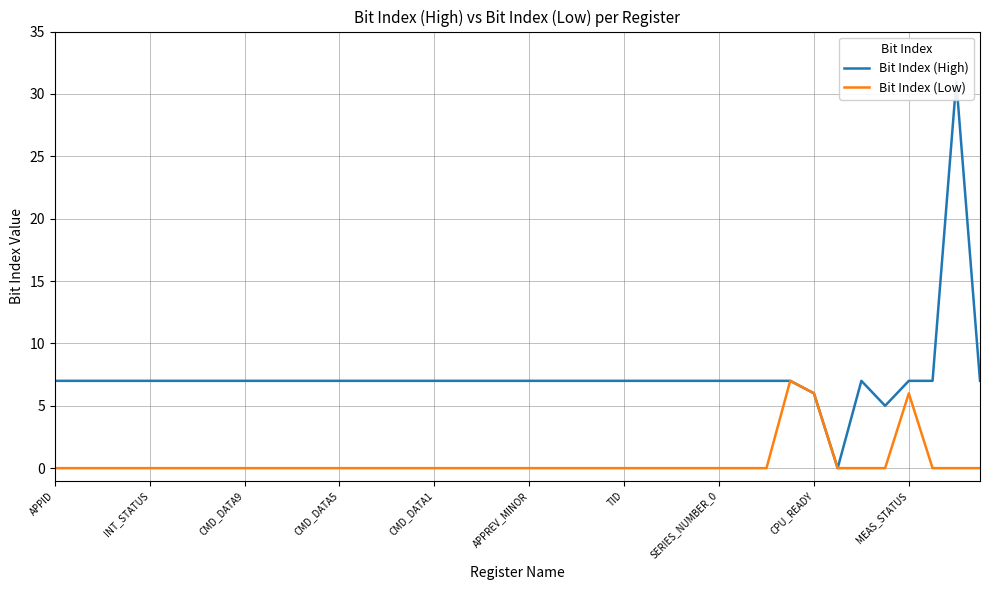

True or false: Bit Index (High) has more than 1 interior local peaks.

True